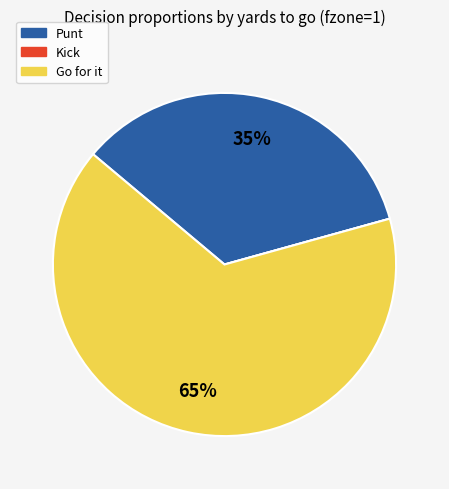

Is there any slice that represents more than half of the pie?

Yes